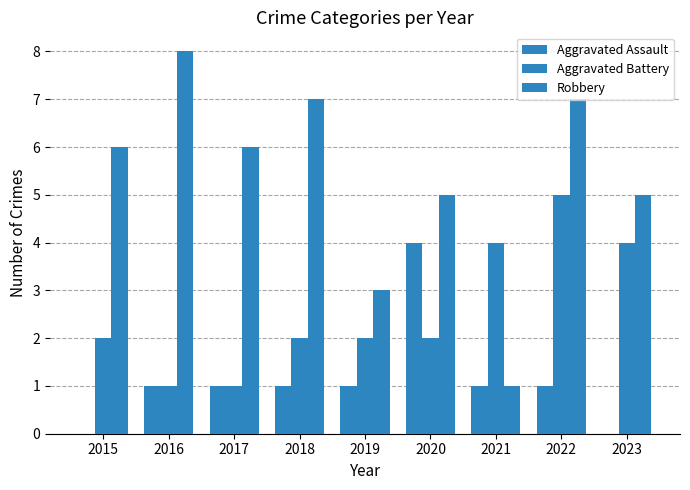

True or false: Aggravated Assault has a value of 1 at 2016.

True